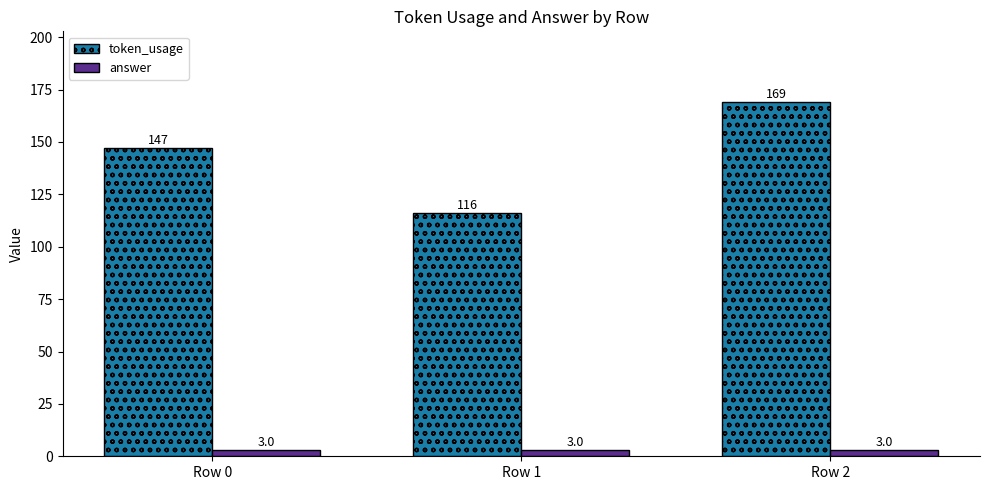

Is it true that answer equals 3 at Row 2?

True